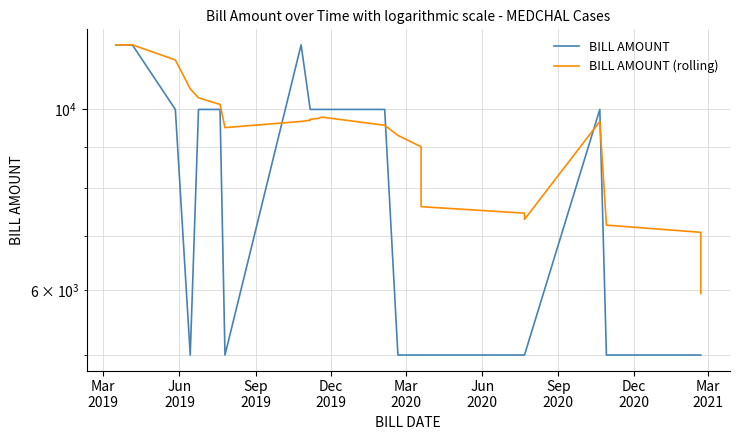

Is the value of BILL AMOUNT (rolling) at Jun
2019 greater than the value of BILL AMOUNT at 34?

Yes